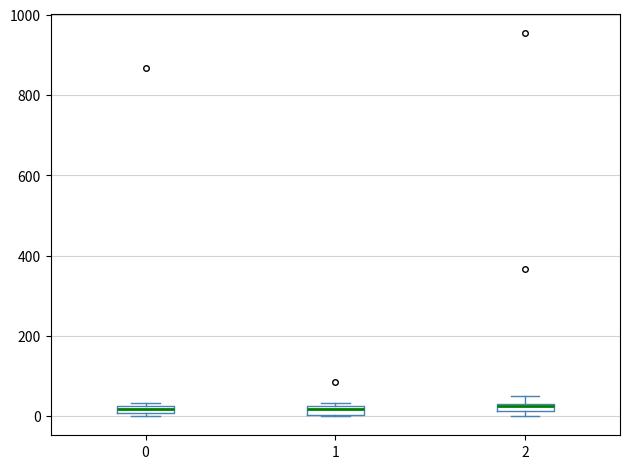

Where is the lower edge of the box at x = 0 on the y-axis? The values are not printed on the chart, so give them approximately, as read against the axis.

0